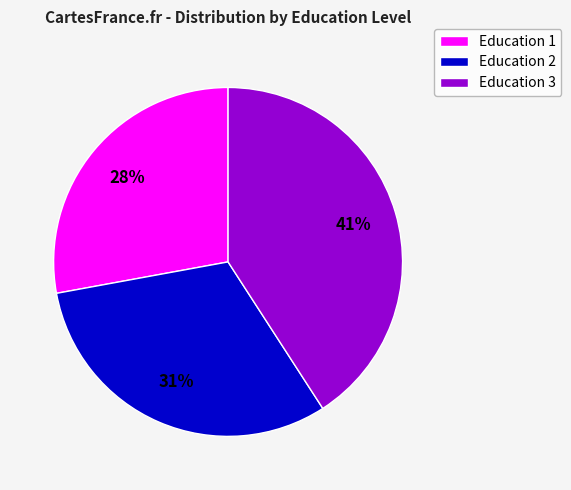

Rank the categories by value from lowest to highest.

Education 1, Education 2, Education 3